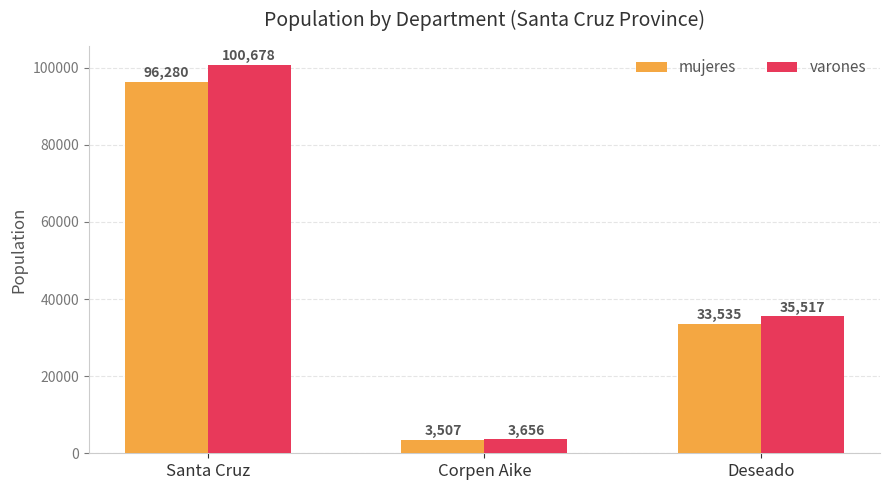

How many distinct data groups are displayed?

2